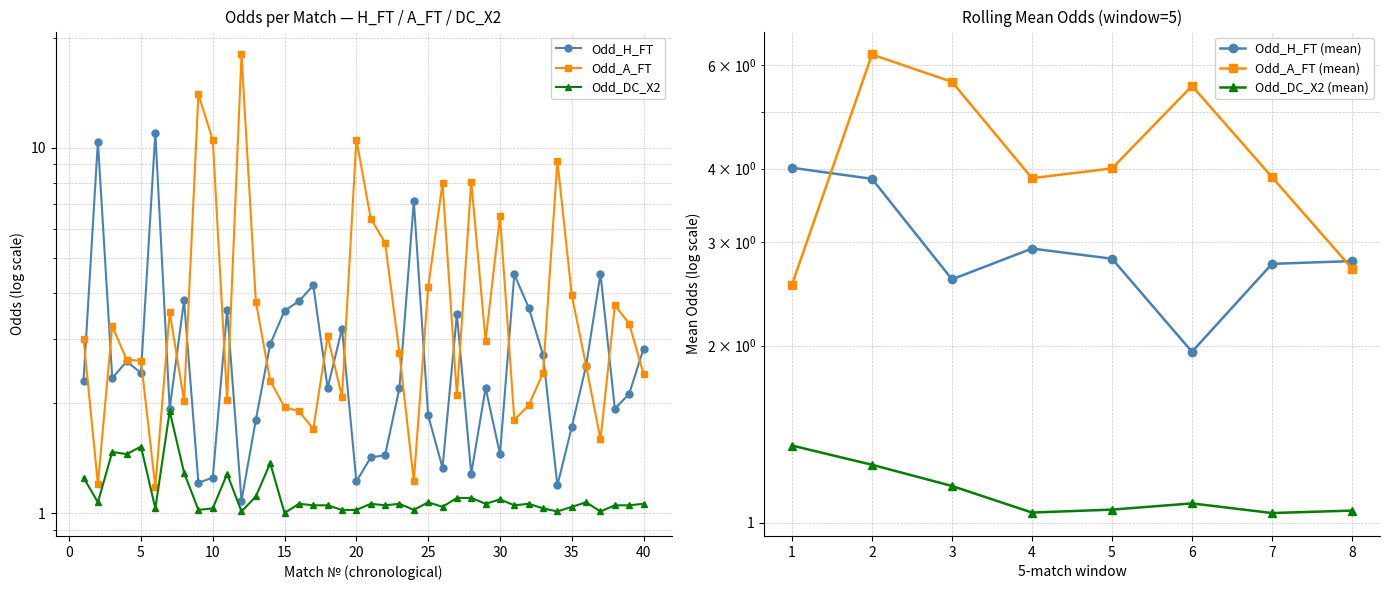

List the labels in order of Odd_A_FT value, largest first.

12, 9, 20, 10, 34, 28, 26, 30, 21, 22, 25, 35, 13, 38, 7, 39, 3, 18, 1, 29, 23, 4, 5, 36, 33, 40, 14, 27, 19, 11, 8, 32, 15, 16, 31, 17, 37, 24, 2, 6